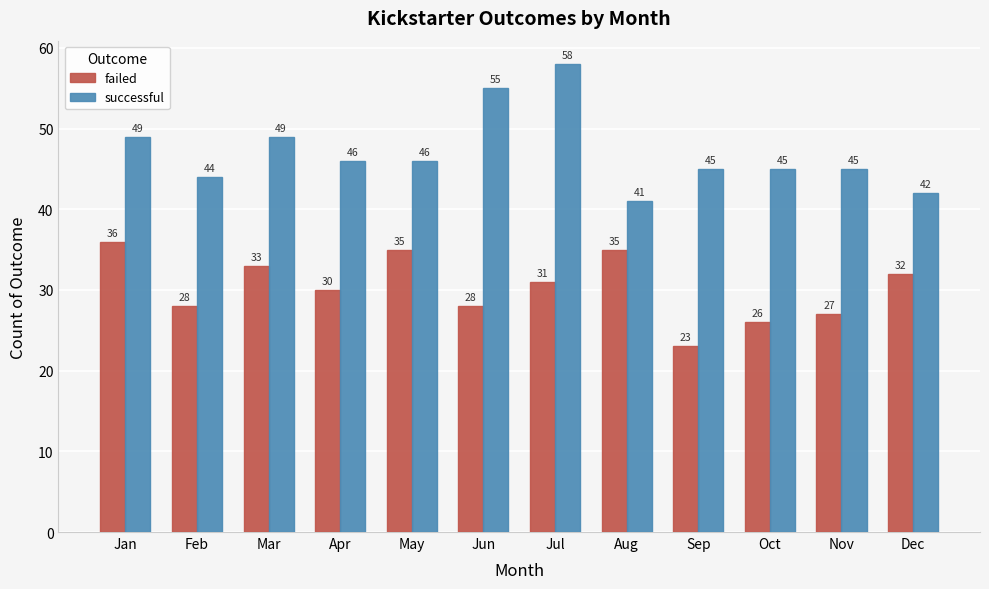

Is it true that failed equals 28 at Jun?

True